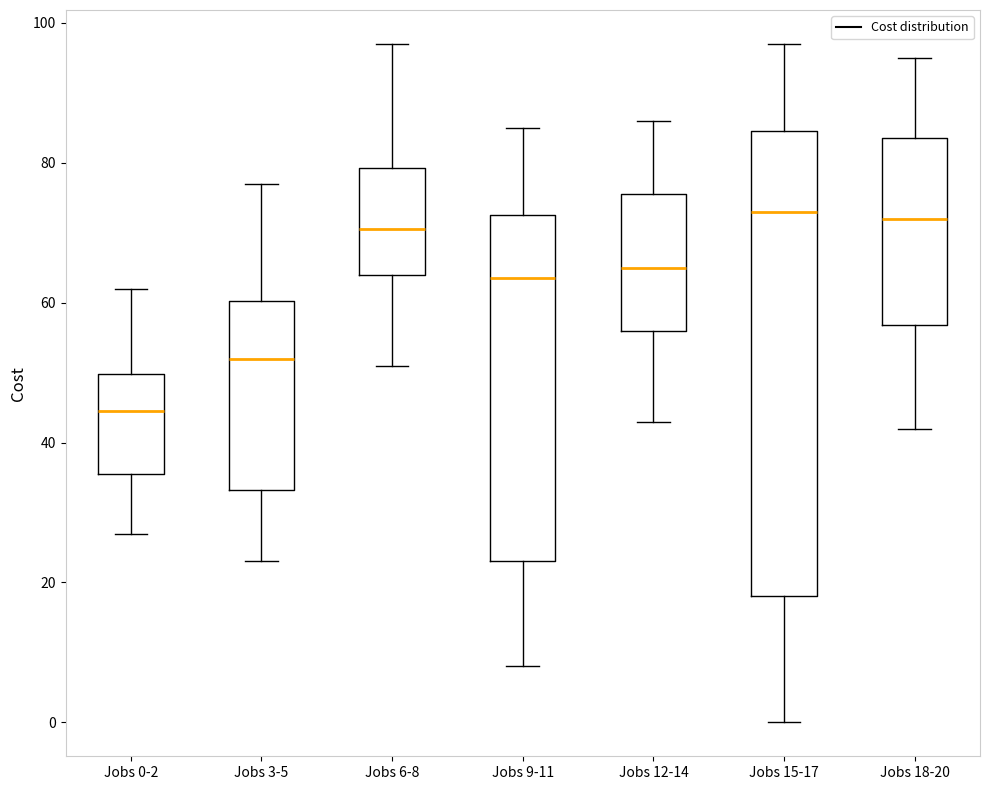

Reading left to right, read every box against the y-axis: the position of its median line, the range the box covers, and the ends of its whiskers. The values are not printed on the chart, so give them approximately, as read against the axis.

Jobs 0-2: median 44, box 36 to 50, whiskers 28 to 62
Jobs 3-5: median 52, box 34 to 60, whiskers 24 to 78
Jobs 6-8: median 70, box 64 to 80, whiskers 52 to 98
Jobs 9-11: median 64, box 24 to 72, whiskers 8 to 86
Jobs 12-14: median 66, box 56 to 76, whiskers 44 to 86
Jobs 15-17: median 74, box 18 to 84, whiskers 0 to 98
Jobs 18-20: median 72, box 56 to 84, whiskers 42 to 96